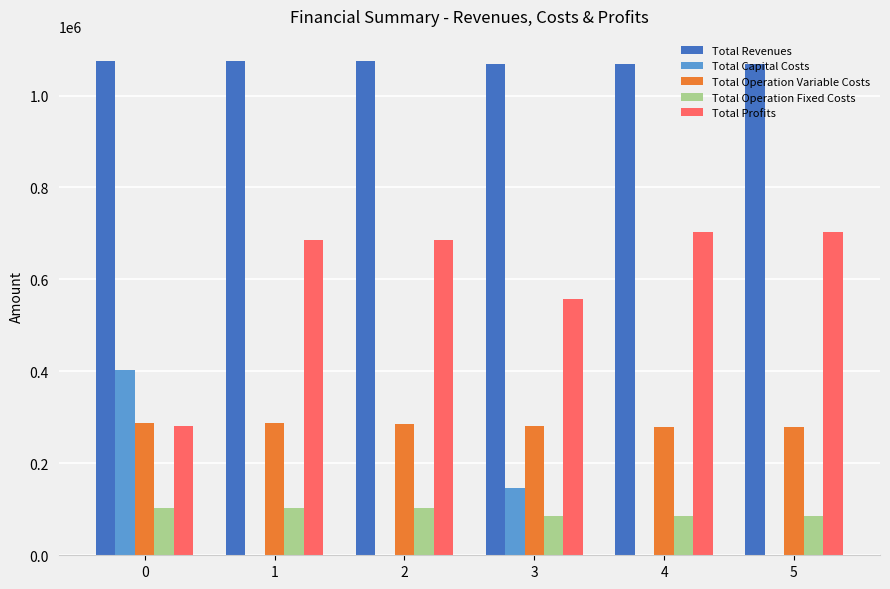

Which series has the largest total across all categories?

Total Revenues